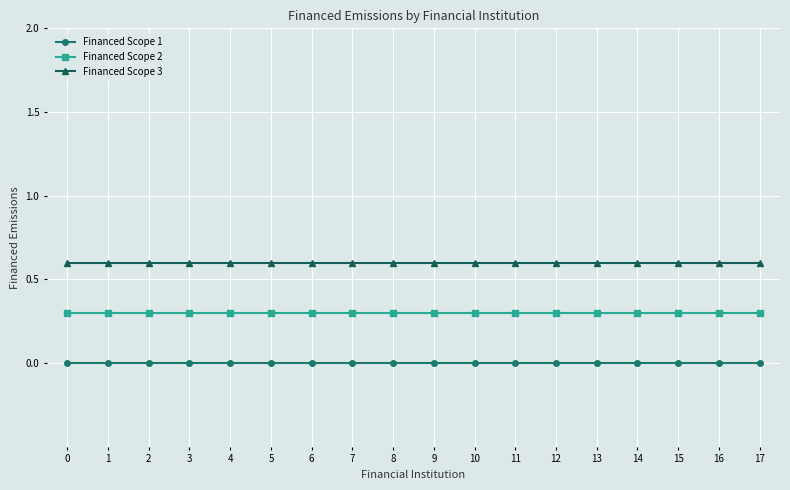

Reading left to right, extract all data points from this chart.

Financed Scope 1: 0=0.0	1=0.0	2=0.0	3=0.0	4=0.0	5=0.0	6=0.0	7=0.0	8=0.0	9=0.0	10=0.0	11=0.0	12=0.0	13=0.0	14=0.0	15=0.0	16=0.0	17=0.0
Financed Scope 2: 0=0.3	1=0.3	2=0.3	3=0.3	4=0.3	5=0.3	6=0.3	7=0.3	8=0.3	9=0.3	10=0.3	11=0.3	12=0.3	13=0.3	14=0.3	15=0.3	16=0.3	17=0.3
Financed Scope 3: 0=0.6	1=0.6	2=0.6	3=0.6	4=0.6	5=0.6	6=0.6	7=0.6	8=0.6	9=0.6	10=0.6	11=0.6	12=0.6	13=0.6	14=0.6	15=0.6	16=0.6	17=0.6